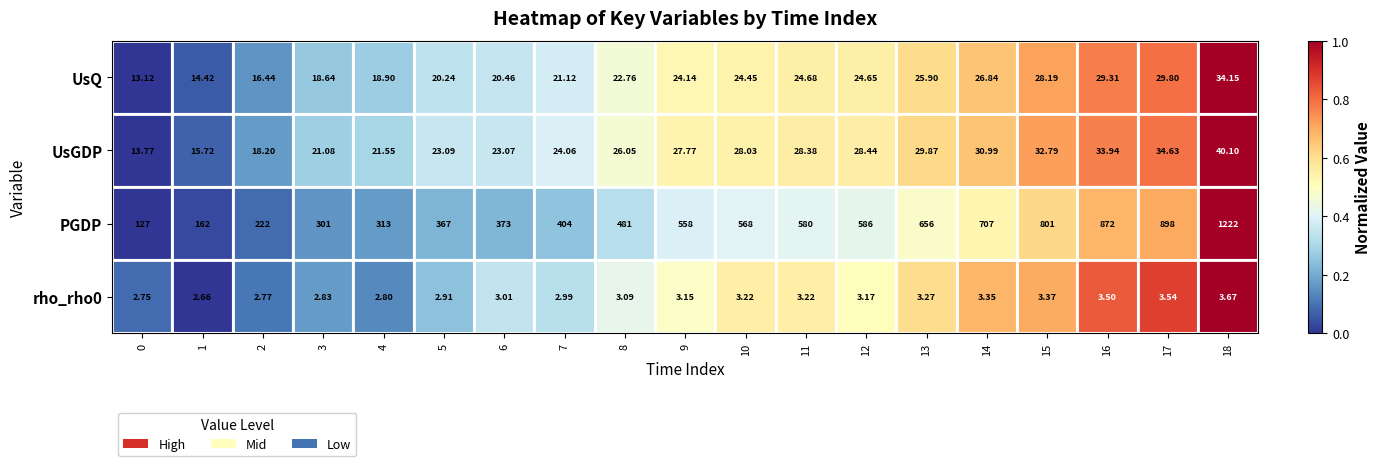

Between 5 and 15, which series saw the biggest shift?

PGDP